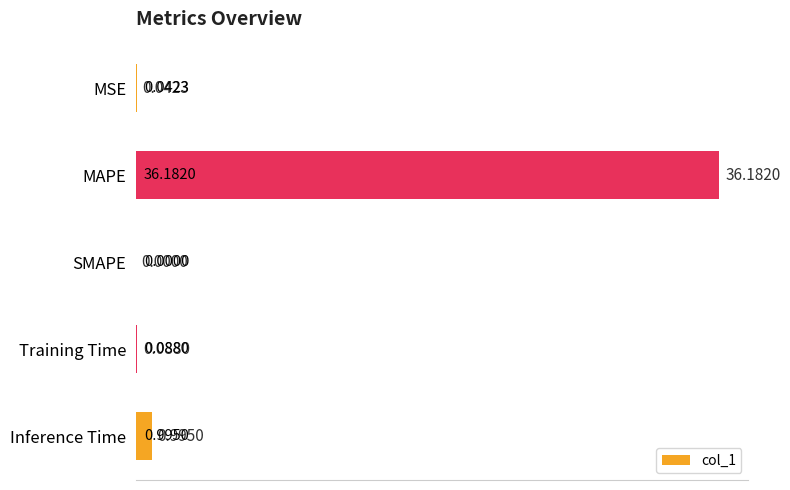

Which category has the highest value across all series?

MAPE